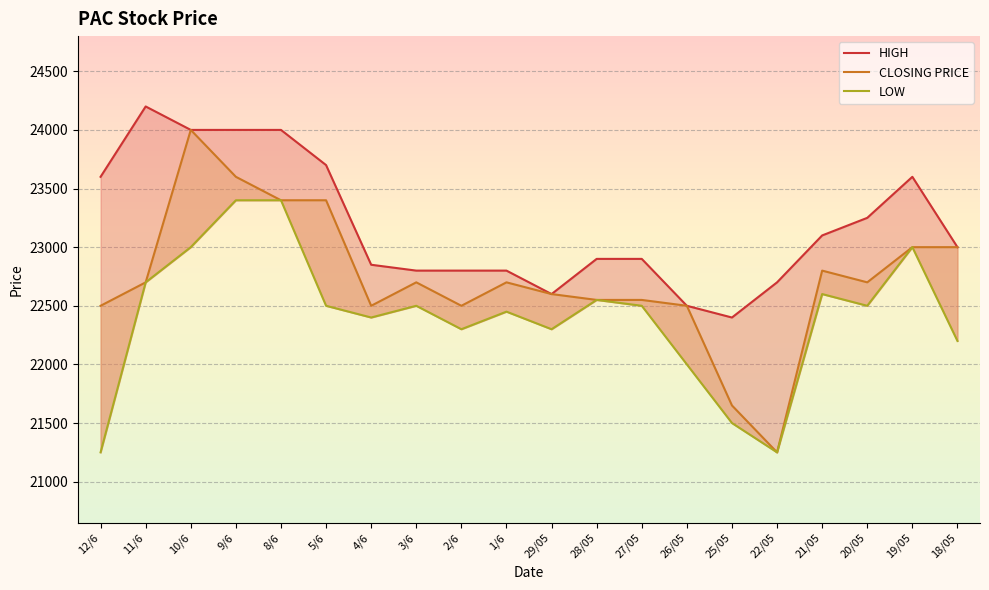

What is the value of the LOW point at the 1st from the left?

21250